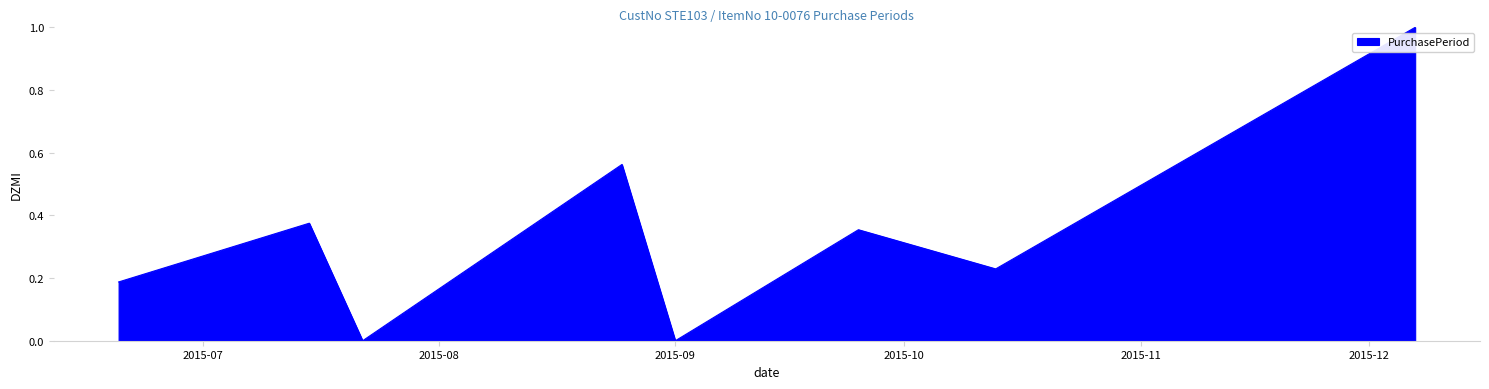

What is the greatest value displayed?

1.0